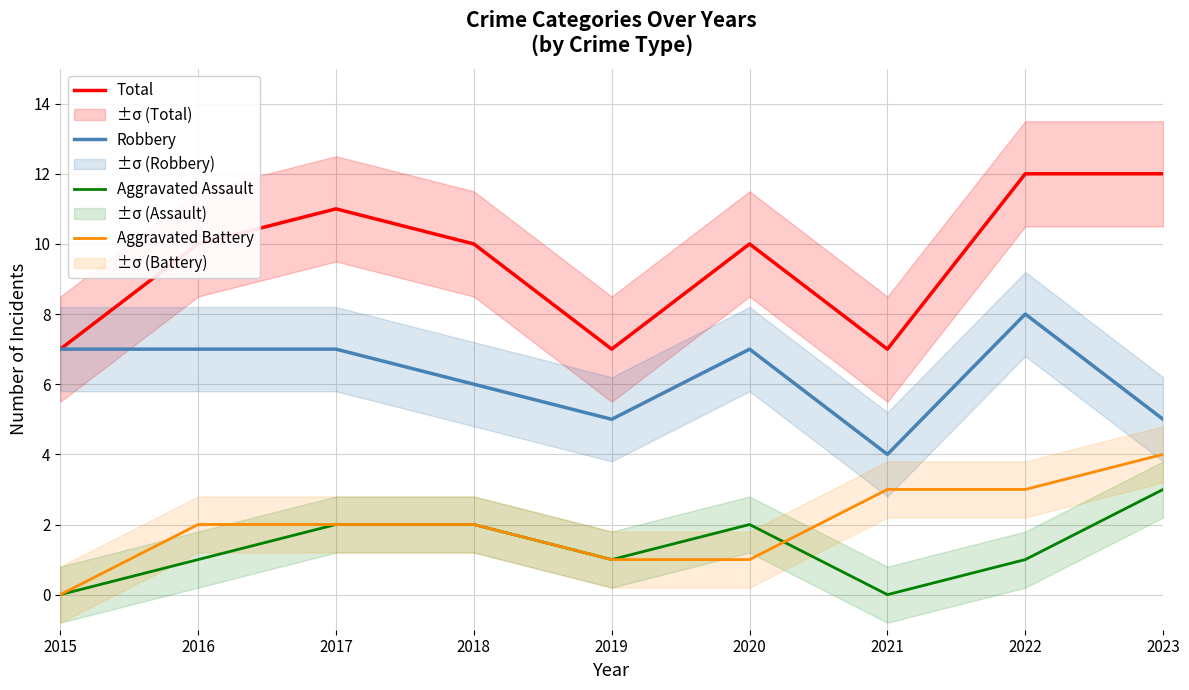

How many values in Aggravated Battery are above zero?

8